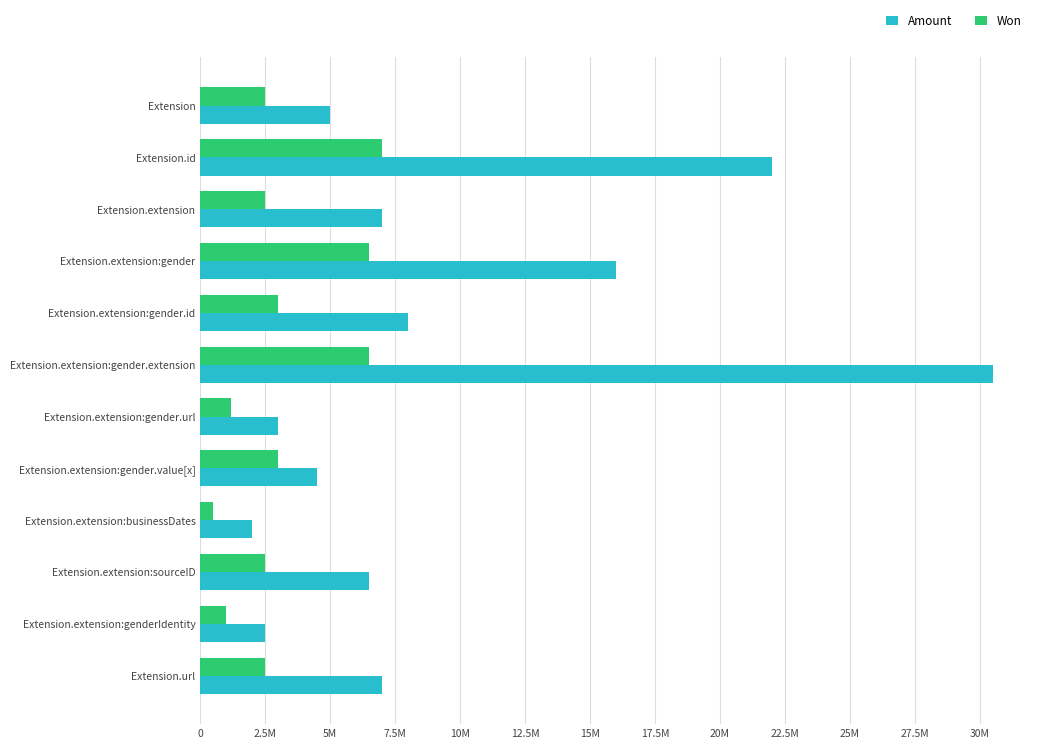

What are all the series names shown in the legend?

Amount, Won